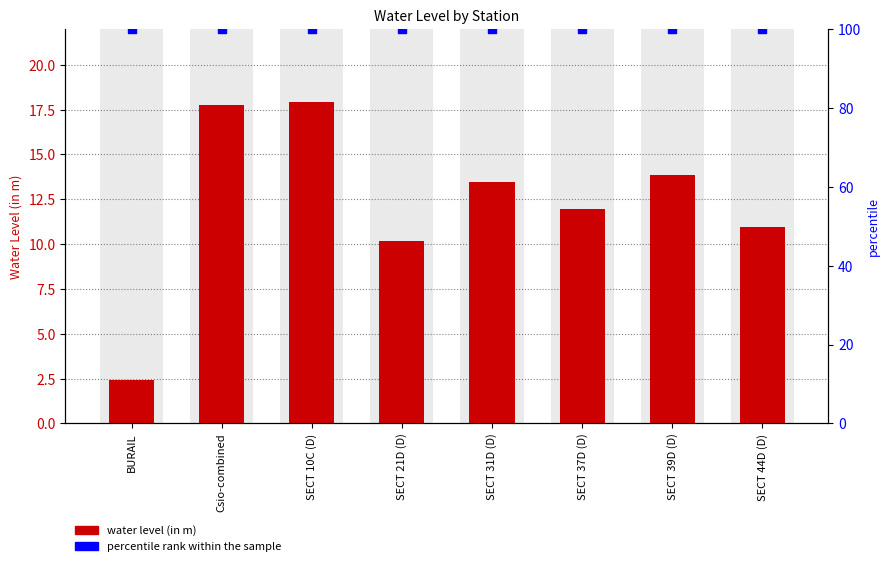

Which series has the largest Y range (max minus min)?

water level (in m)